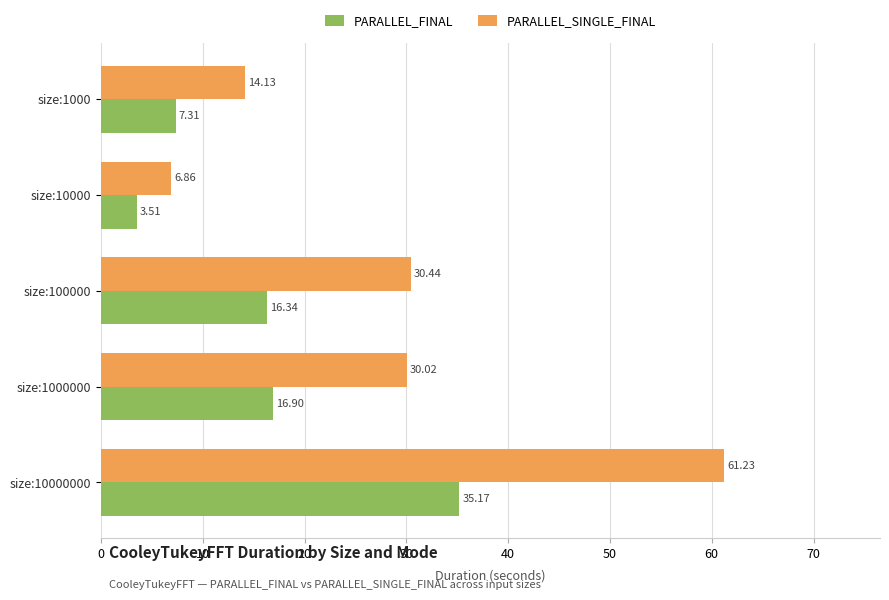

At how many categories does at least one series exceed 10?

4